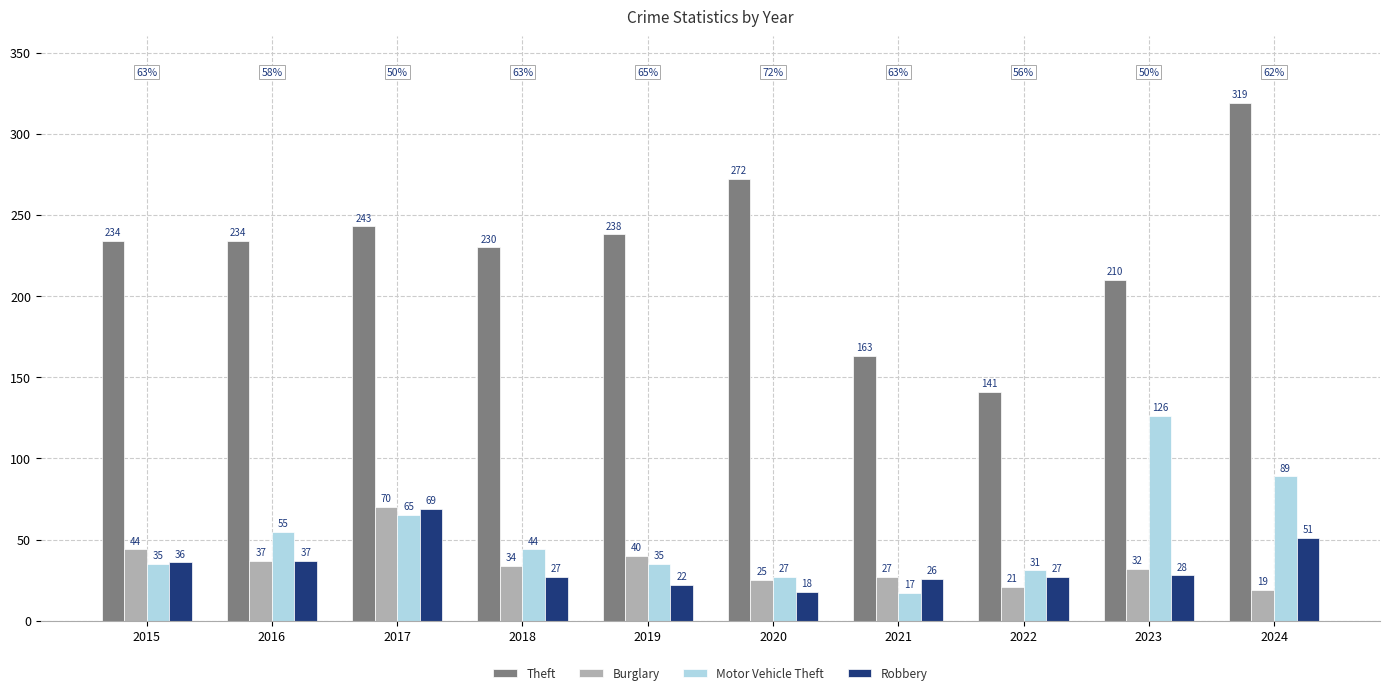

How many distinct data groups are displayed?

4